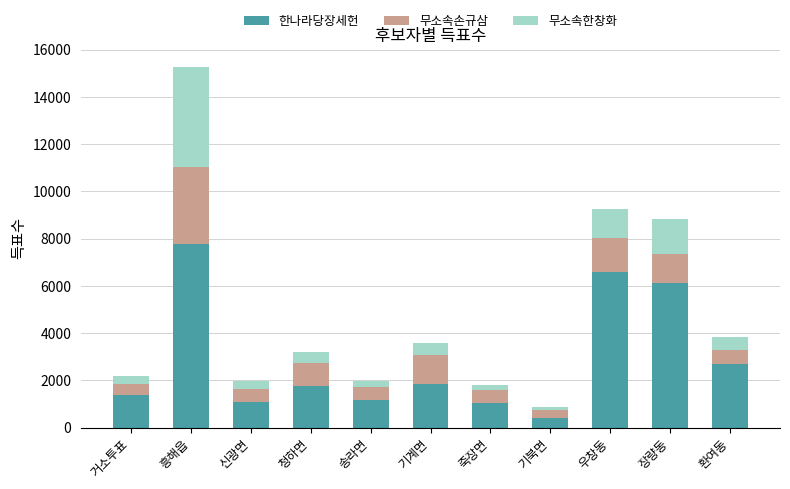

At which category is the sum across all series the highest?

흥해읍